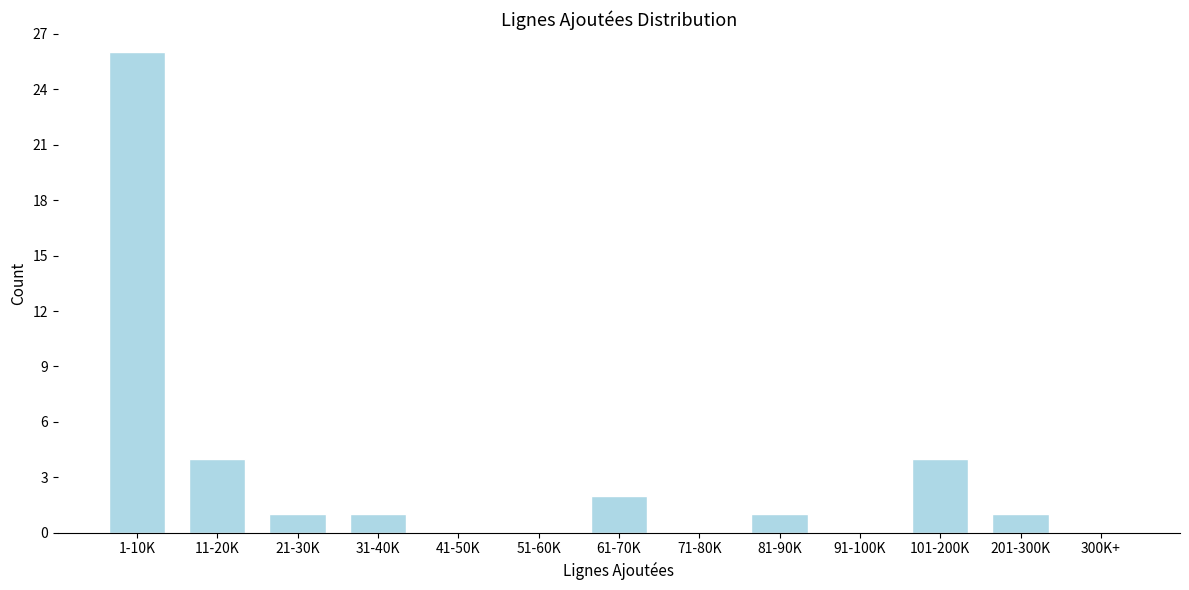

Reading right to left, what are all the values shown in this chart?

300K+=0	201-300K=1	101-200K=4	91-100K=0	81-90K=1	71-80K=0	61-70K=2	51-60K=0	41-50K=0	31-40K=1	21-30K=1	11-20K=4	1-10K=26